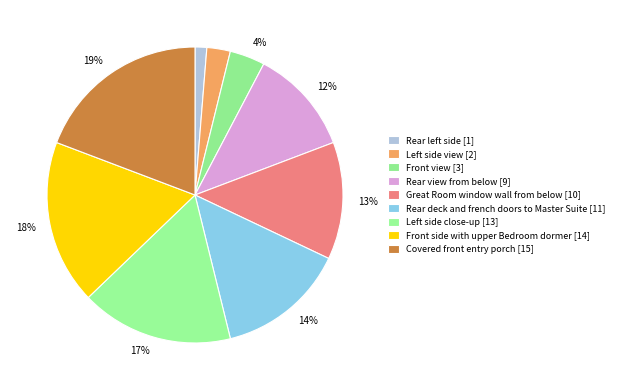

How many segments does this pie chart have?

9